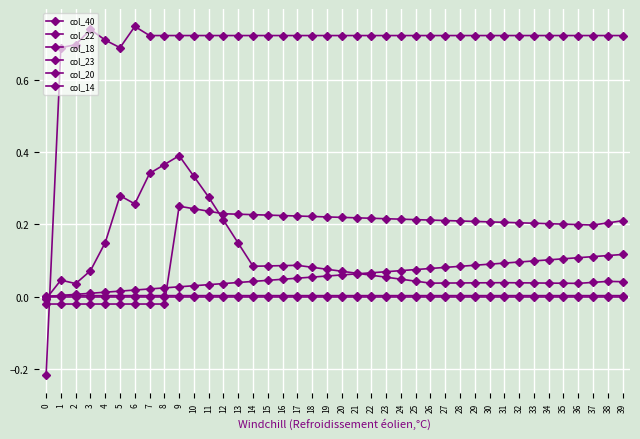

List the series in order of their peak value, lowest first.

col_20, col_14, col_40, col_23, col_22, col_18